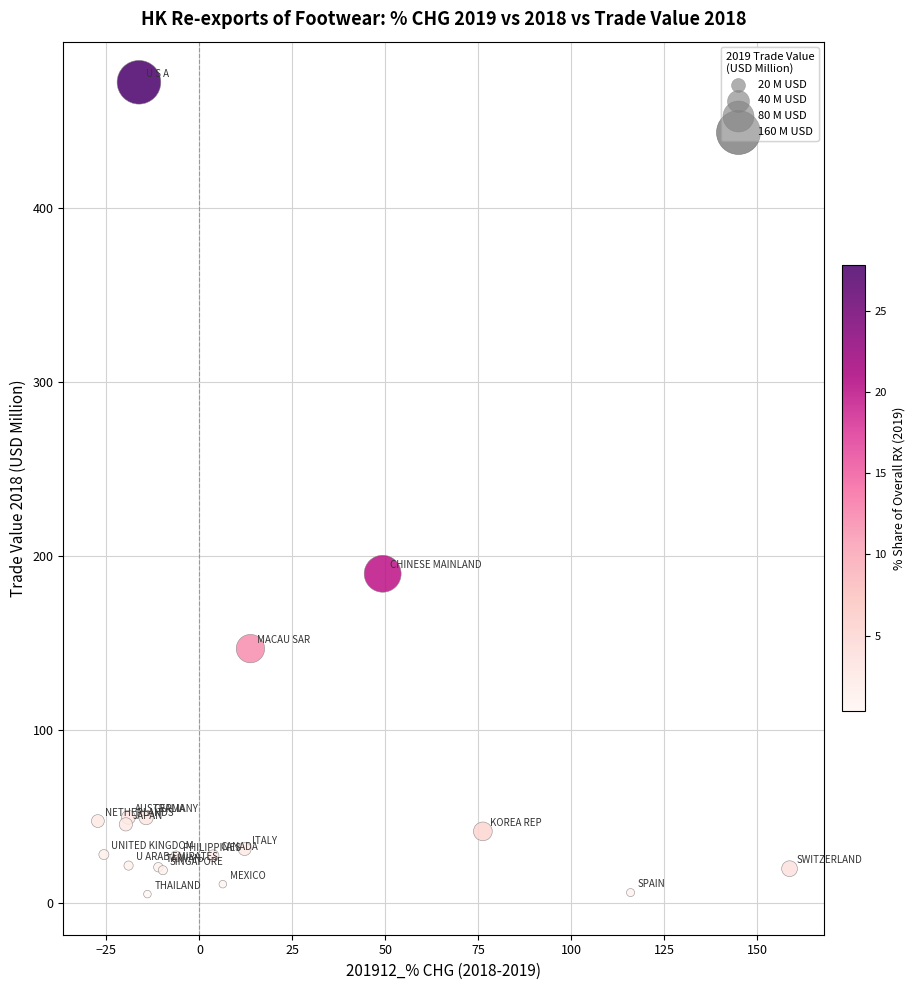

What Y value in the scatter plot is closest to 238?

189.6